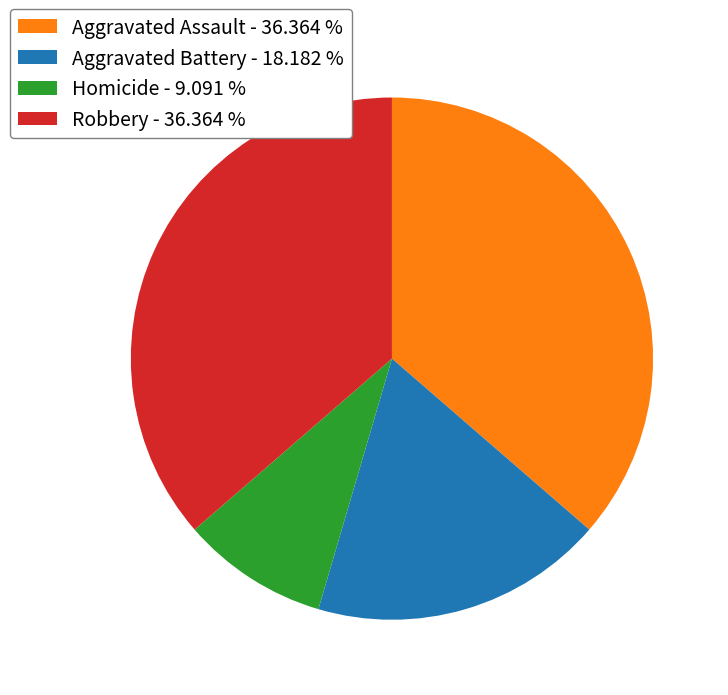

Count the number of slices in the pie.

4